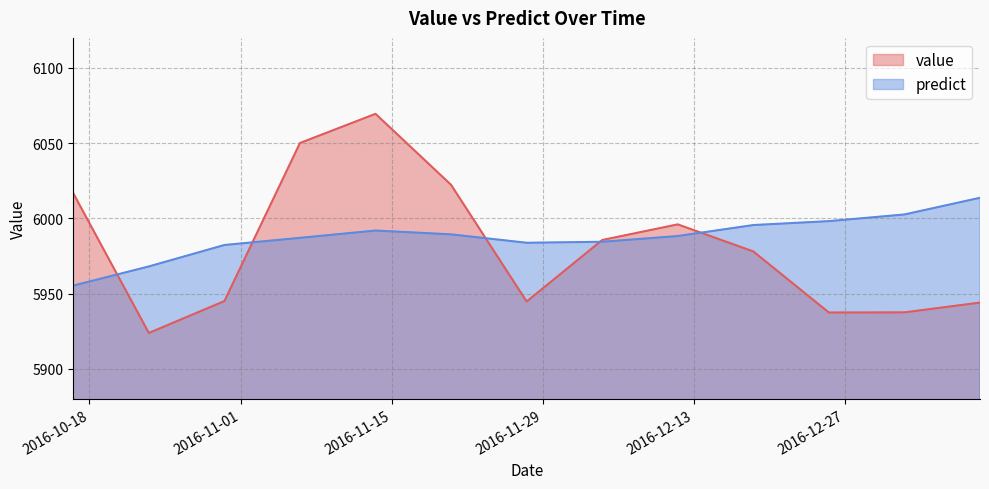

Does the chart display data point markers on the line(s)?

No